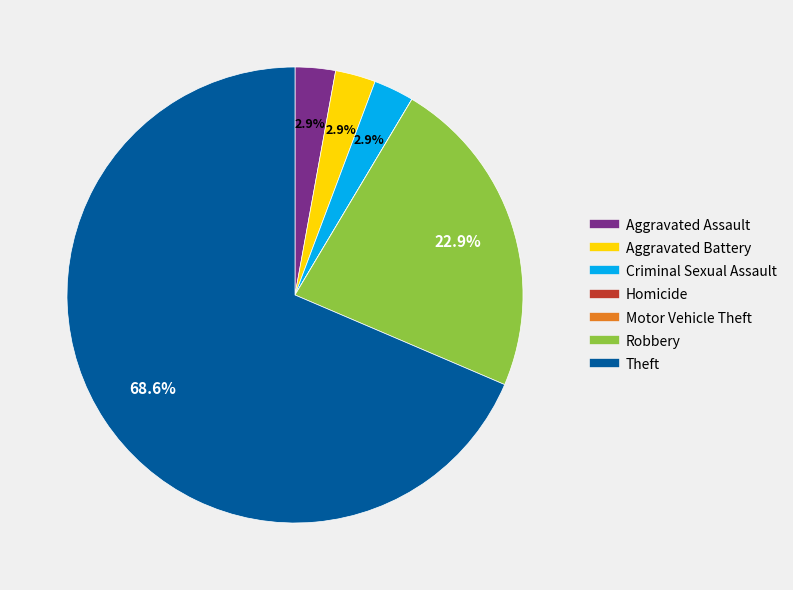

To the nearest percent, what percentage of the pie is Aggravated Assault?

3%